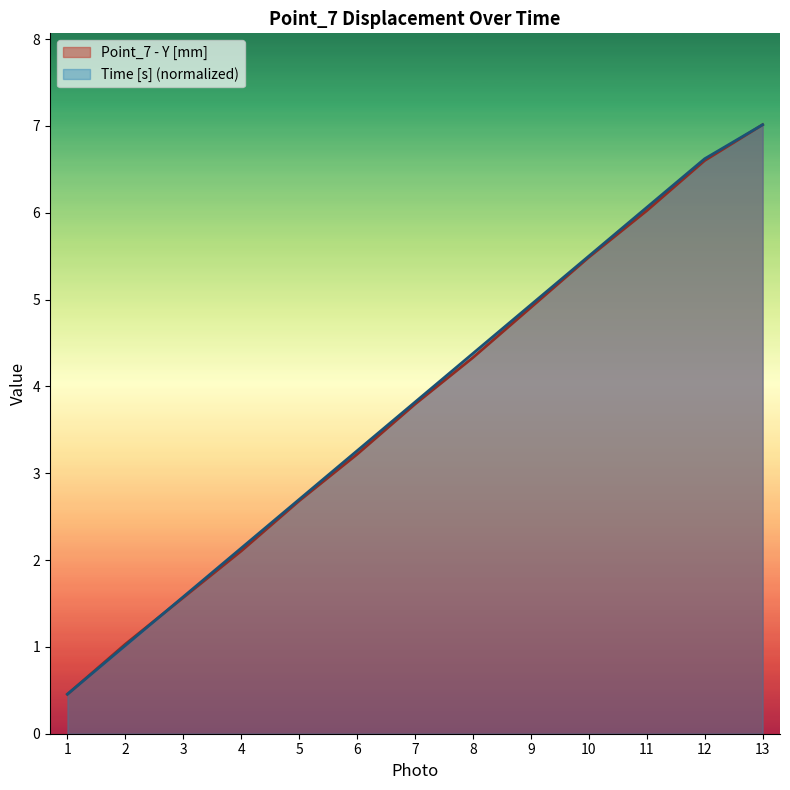

True or false: Time [s] and Point_7 - Y [mm] cross at least once.

True